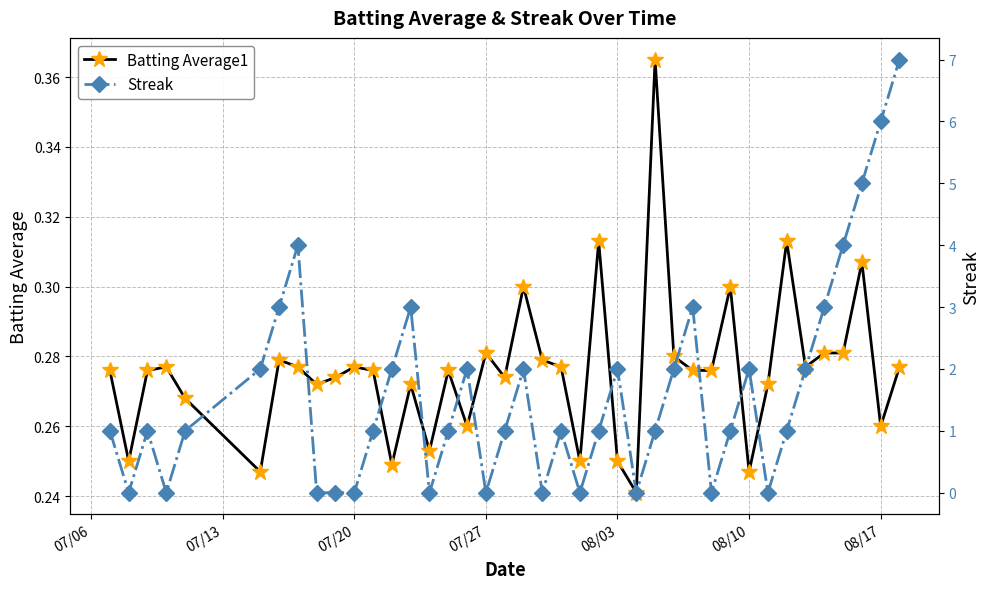

True or false: Batting Average1 has a value of 0.1 at 07/27.

False